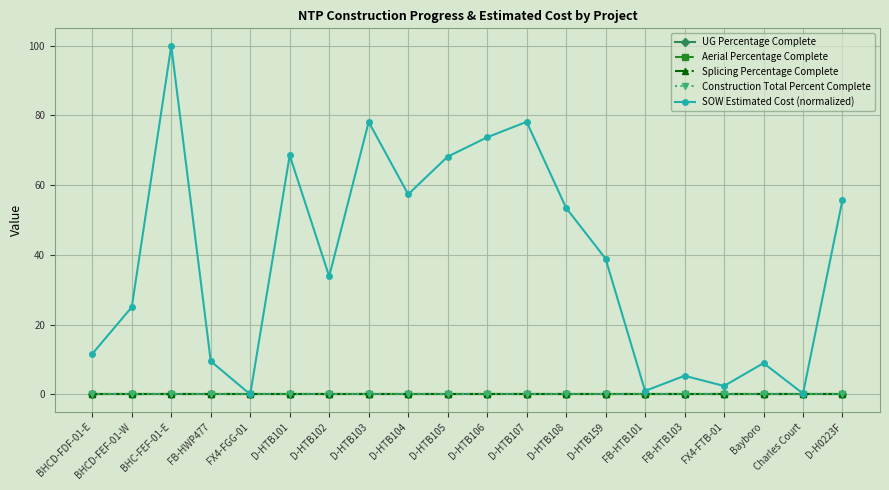

Does the chart have visible grid lines?

Yes